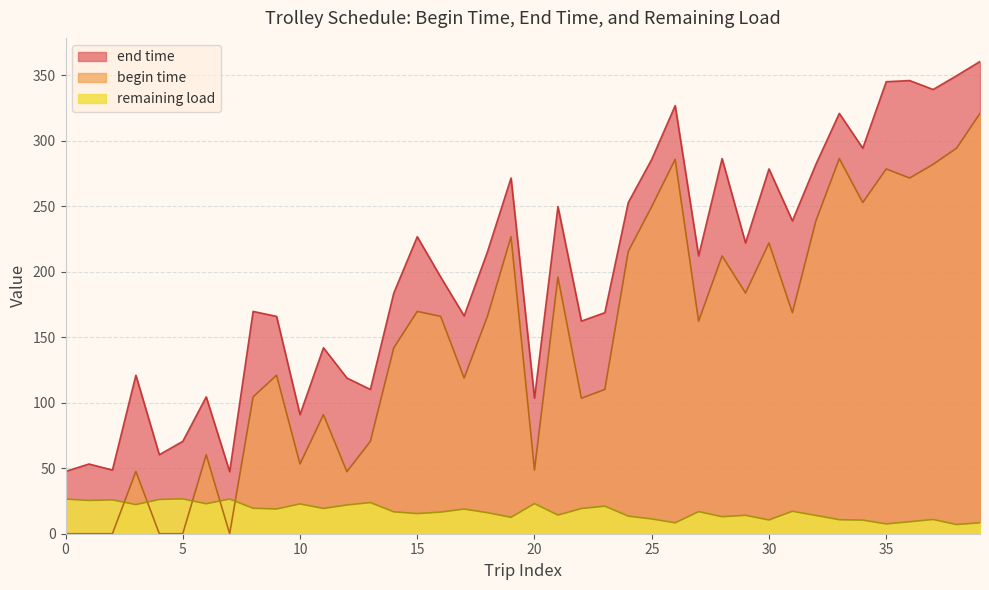

Does the chart display data point markers on the line(s)?

No